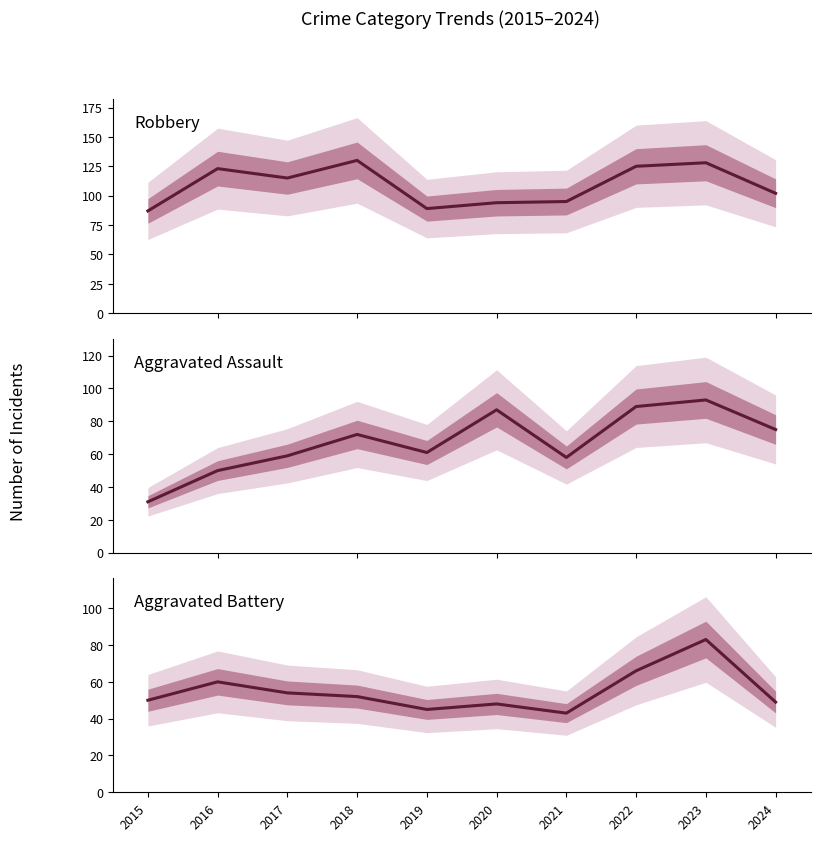

What is the sum of the Robbery values at 2015 and 2022?

212